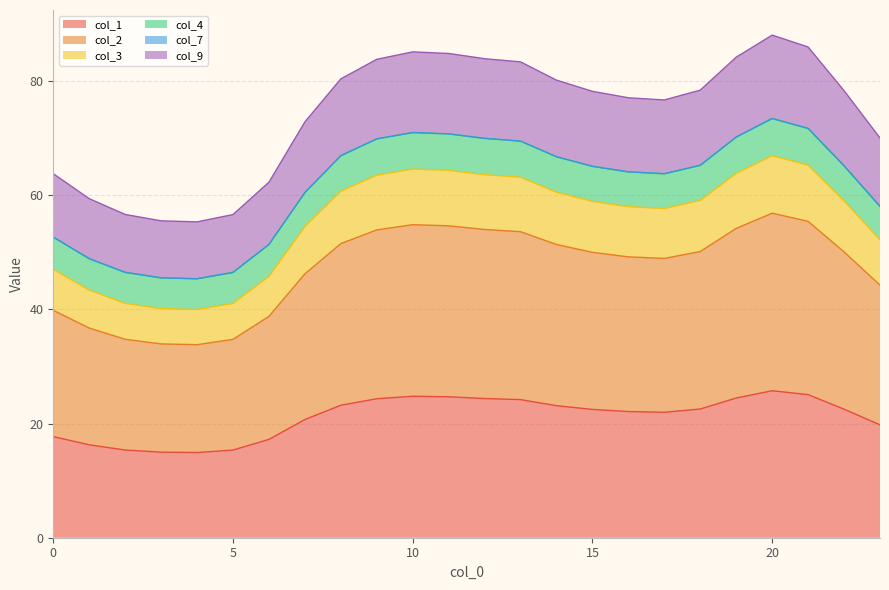

Rank the categories by col_2 value from highest to lowest.

20, 21, 10, 11, 19, 12, 9, 13, 8, 14, 18, 22, 15, 16, 17, 7, 23, 0, 6, 1, 2, 5, 3, 4